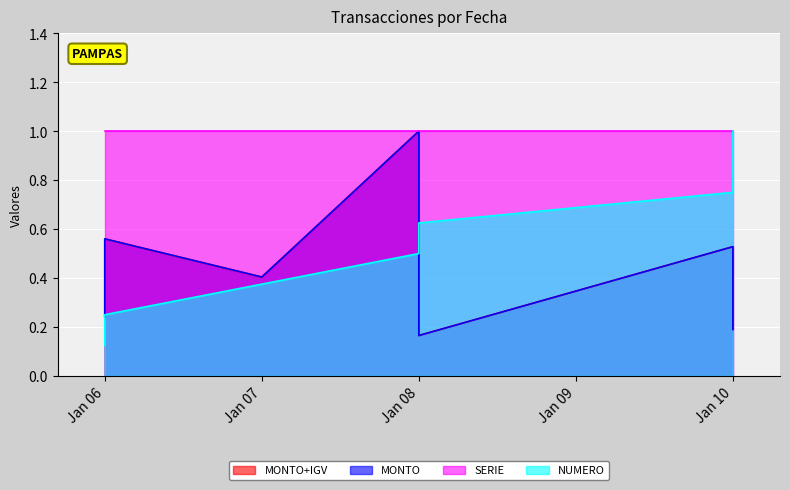

What value does the NUMERO series have at Jan 07?

0.4